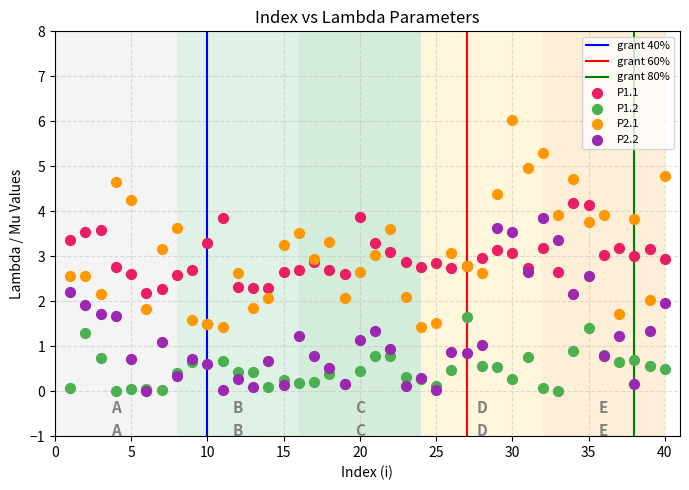

Which series has the largest Y range (max minus min)?

P2.1